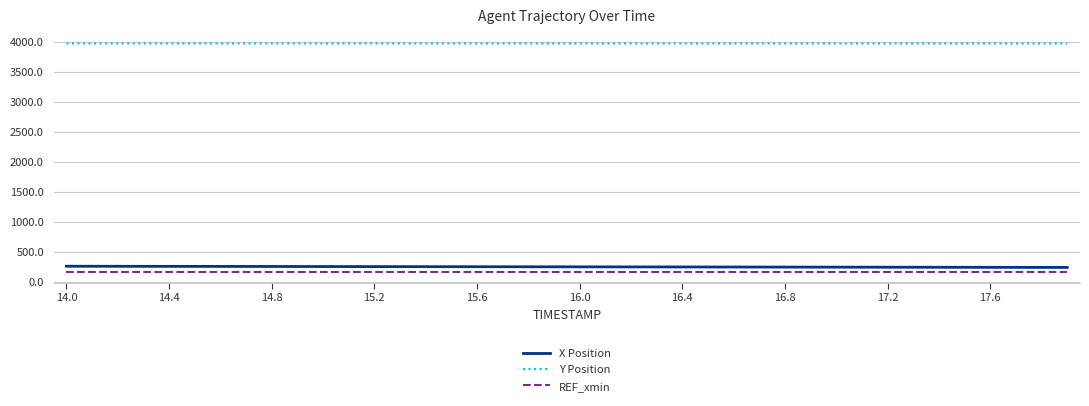

What are all the series names shown in the legend?

X Position, Y Position, REF_xmin